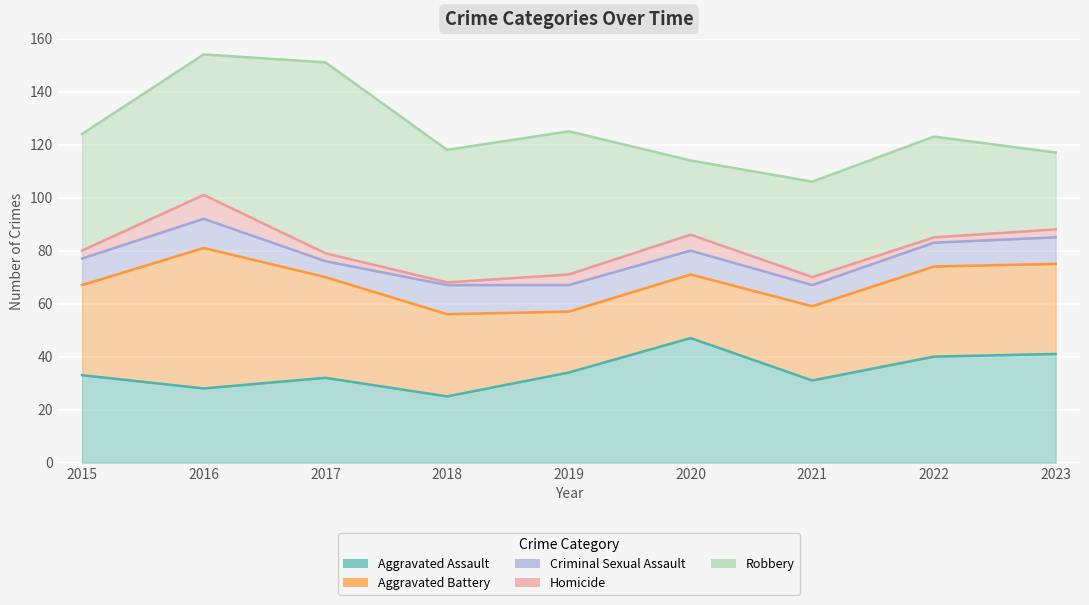

Count the number of data series in this chart.

5